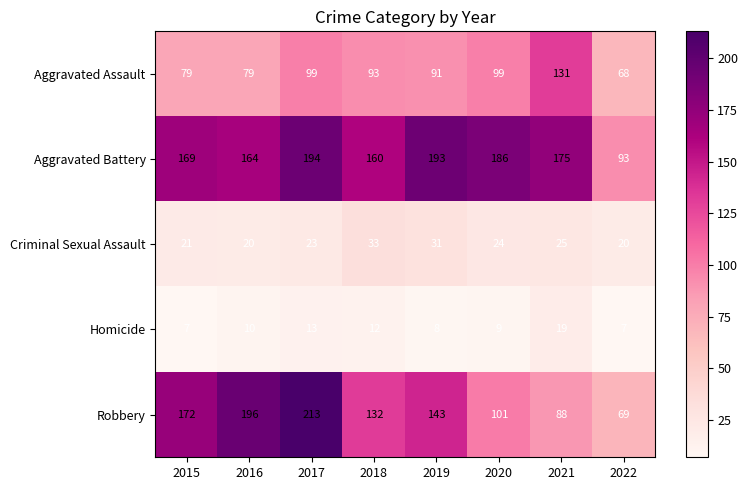

At which category is the sum across all series the highest?

2017